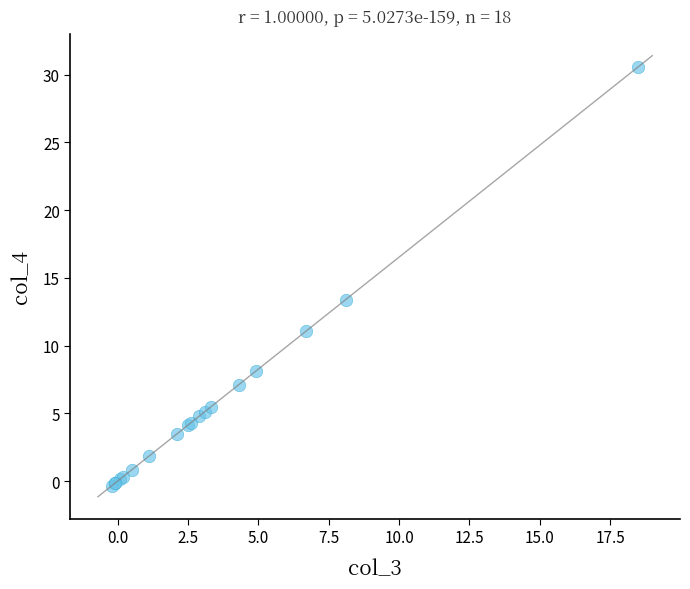

What Y value in the scatter plot is closest to 15?

13.4